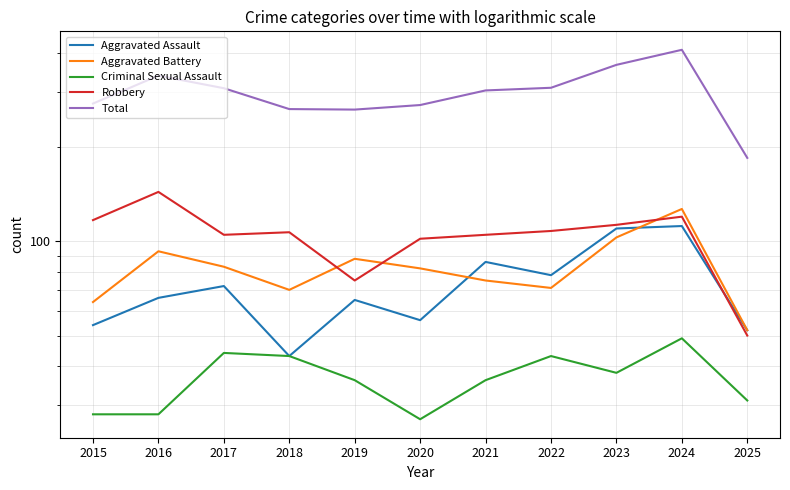

How many data points in Aggravated Battery are above 82?

5